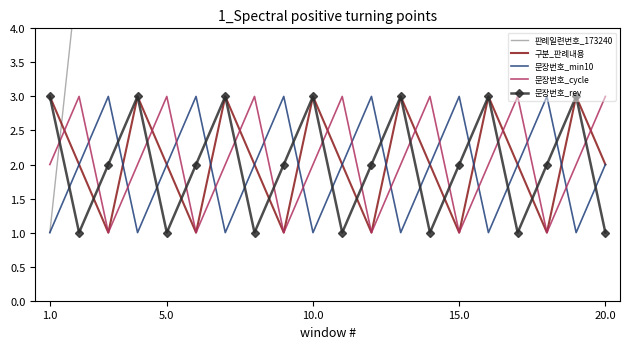

What are all the series names shown in the legend?

판례일련번호_173240, 구분_판례내용, 문장번호_min10, 문장번호_cycle, 문장번호_rev